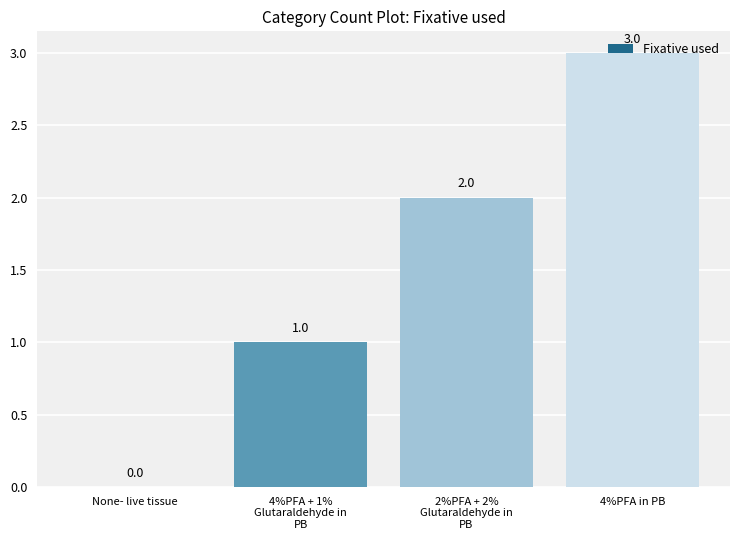

The value at None- live tissue is -2. True or false?

False